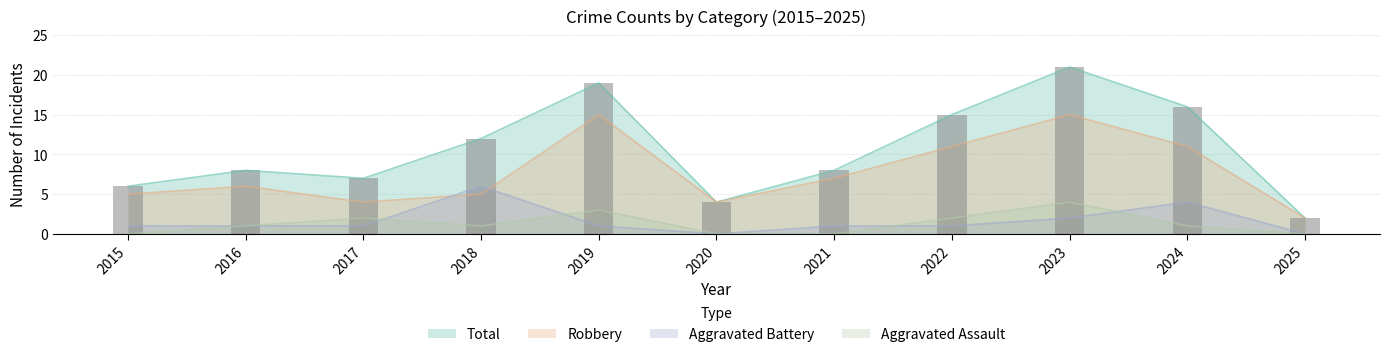

Which label corresponds to the largest value in the chart?

2023